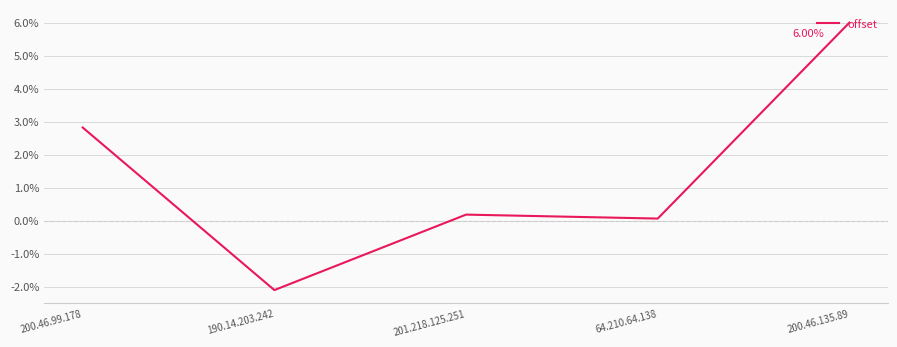

What is the difference between the values at 64.210.64.138 and 200.46.135.89?

5.9